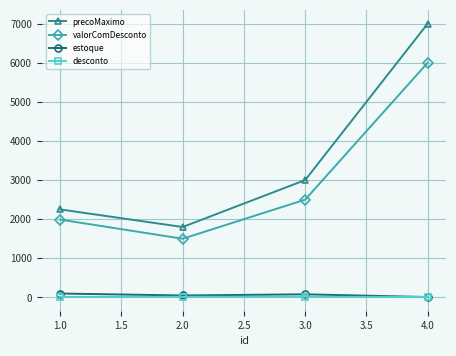

What is the sum of all desconto values?

58